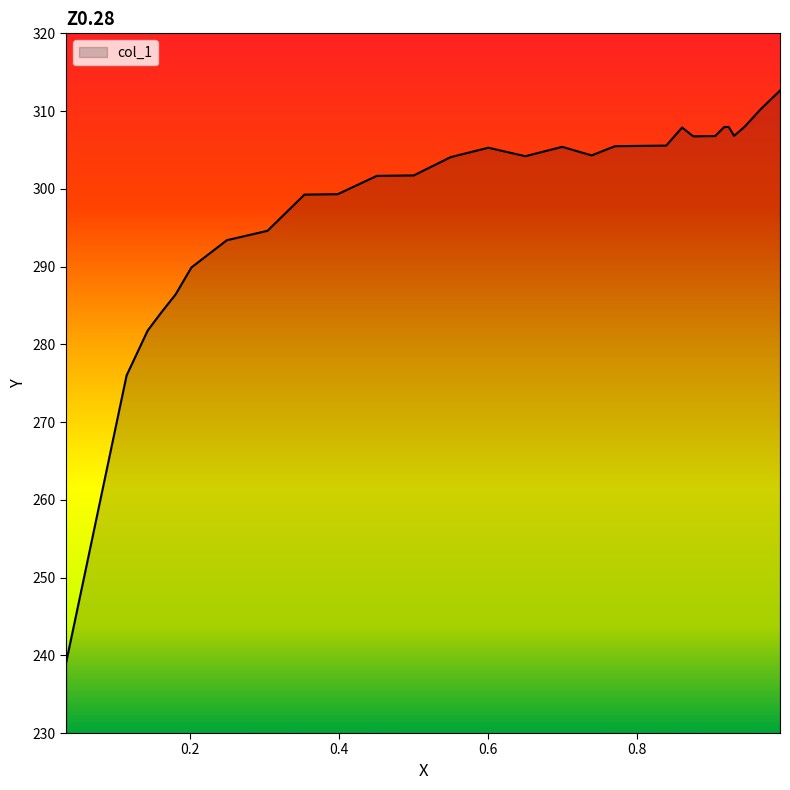

What is the difference between the maximum and minimum values?

73.5